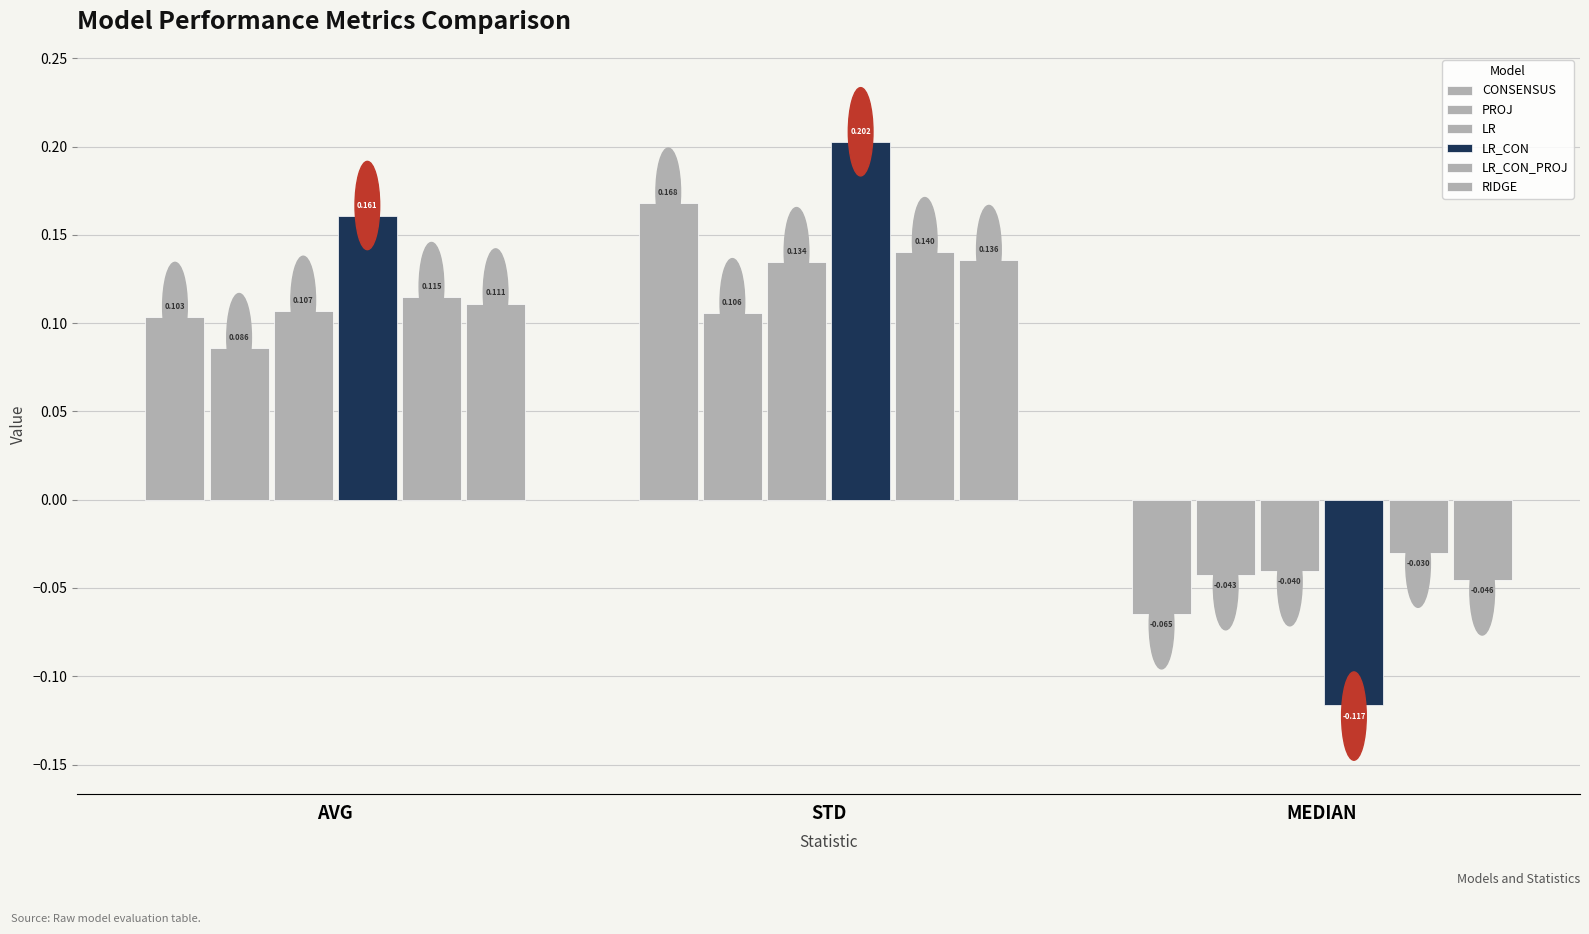

List the labels in order of PROJ value, largest first.

STD, AVG, MEDIAN